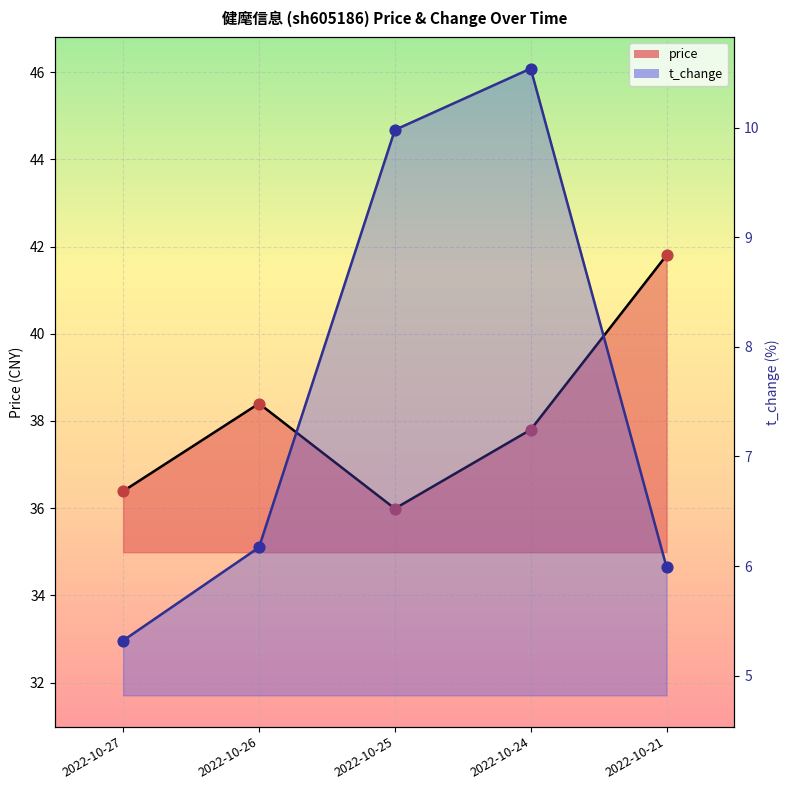

Which series reaches the minimum Y coordinate?

t_change_line